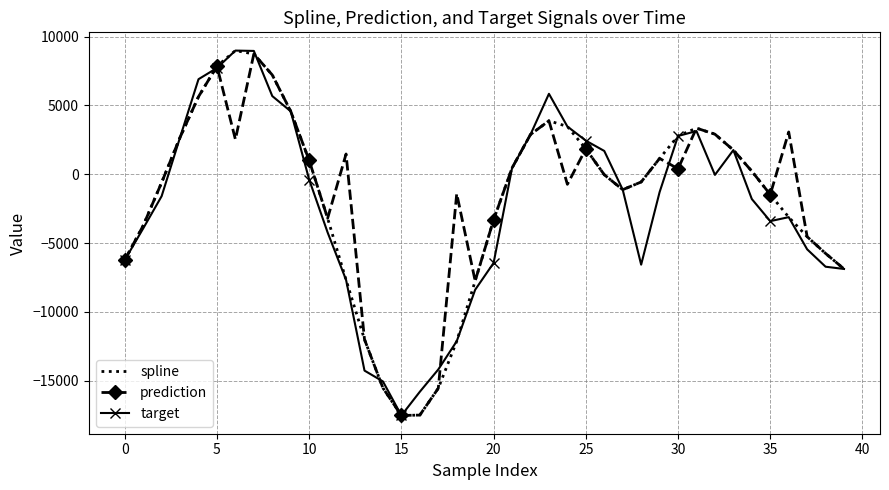

What is the lowest value of the spline series?

-17540.6